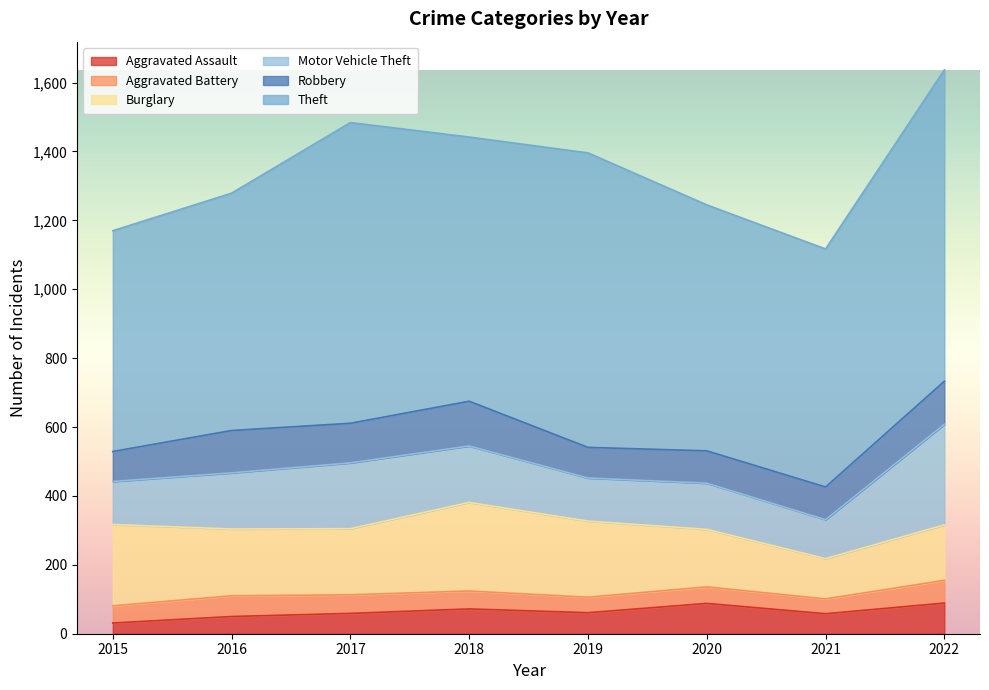

Where is Theft nearest to the value 772?

2018